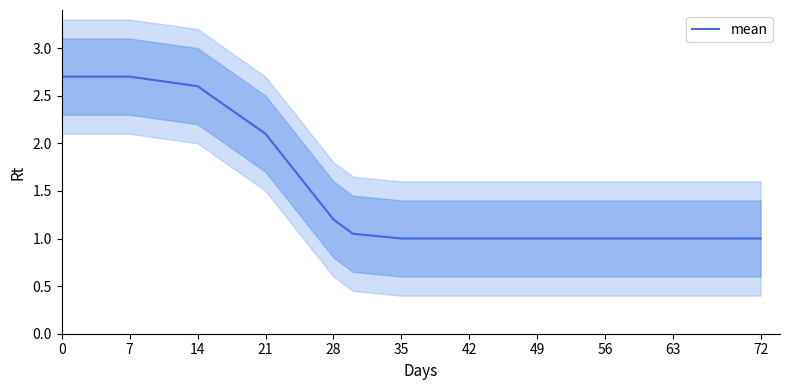

What is the label of the 11th point from the right?

7